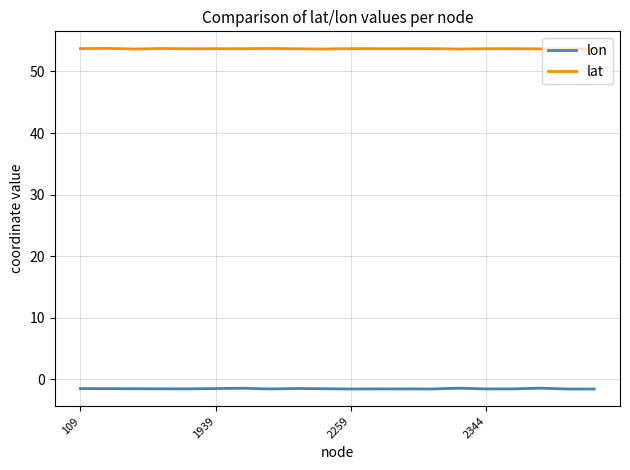

List the series in order of their peak value, highest first.

lat, lon